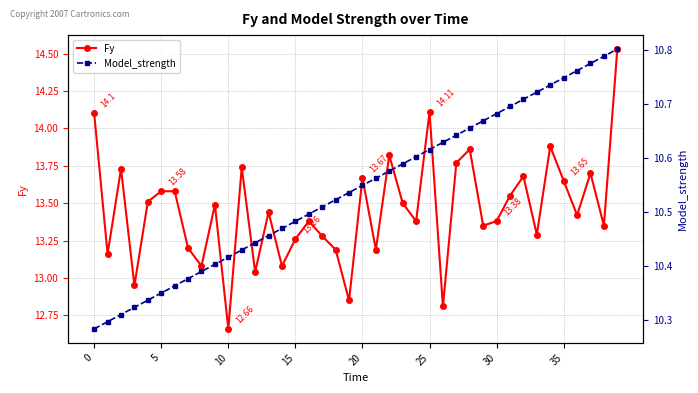

How many interior local valleys does the Fy series have?

14